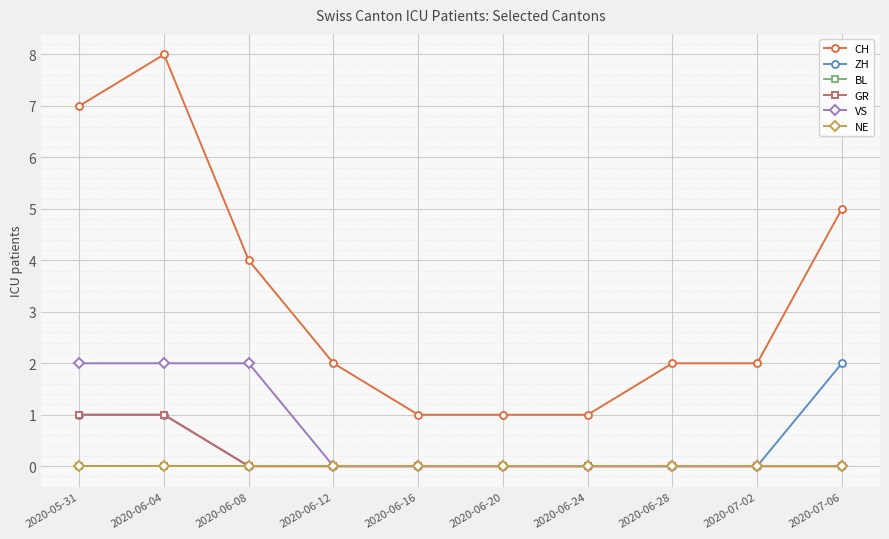

Rank the series by their maximum value, from highest to lowest.

CH, ZH, VS, GR, BL, NE